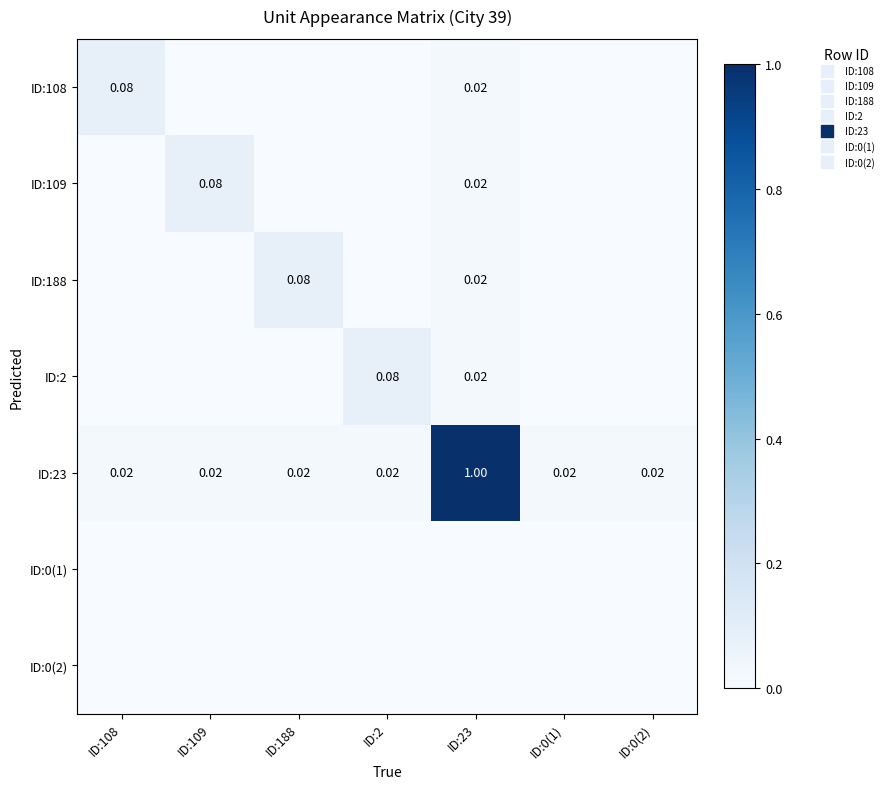

List the series in order of their peak value, highest first.

ID:23, ID:108, ID:109, ID:188, ID:2, ID:0(1), ID:0(2)